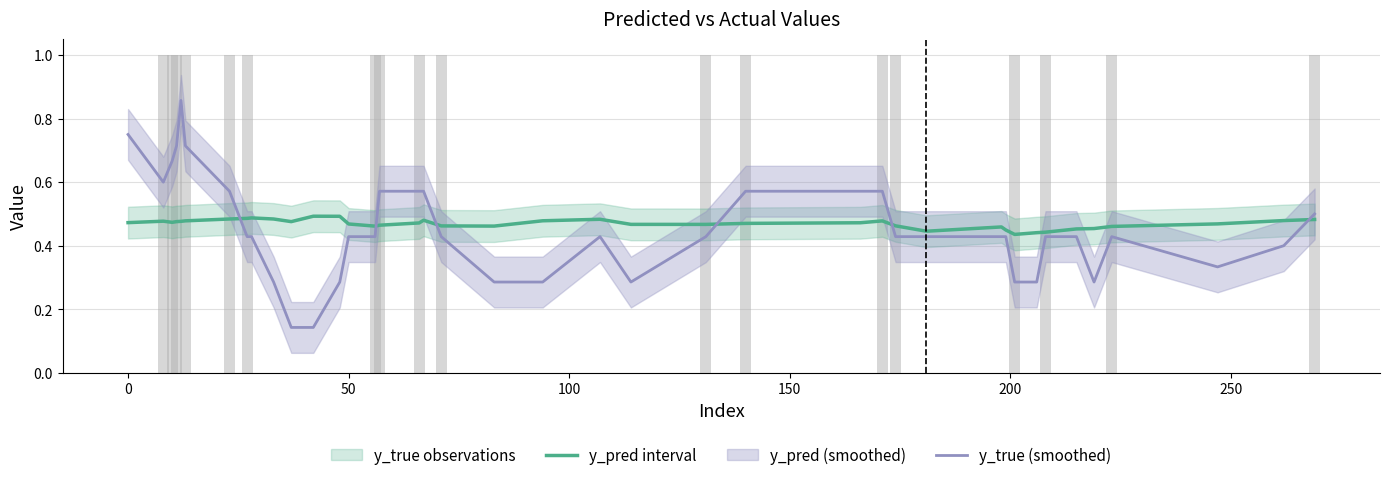

Is the value of y_pred at 12 greater than the value of y_true at 11?

Yes